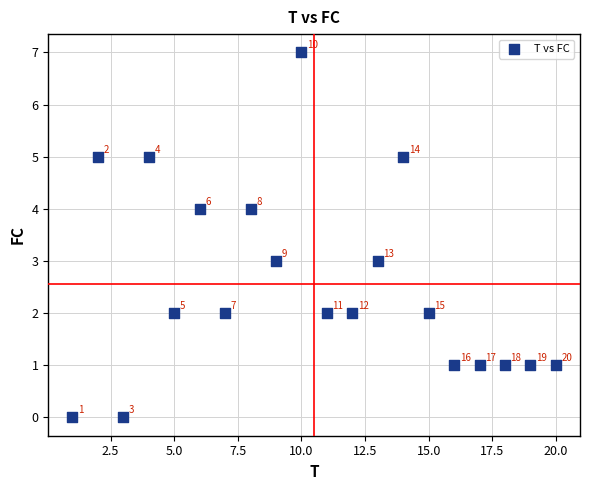

What is the range of Y values (max minus min)?

7